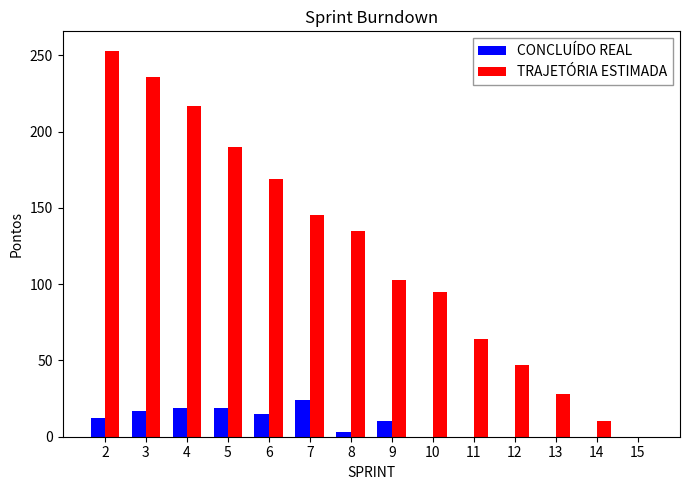

Which series has the largest total across all categories?

TRAJETÓRIA ESTIMADA